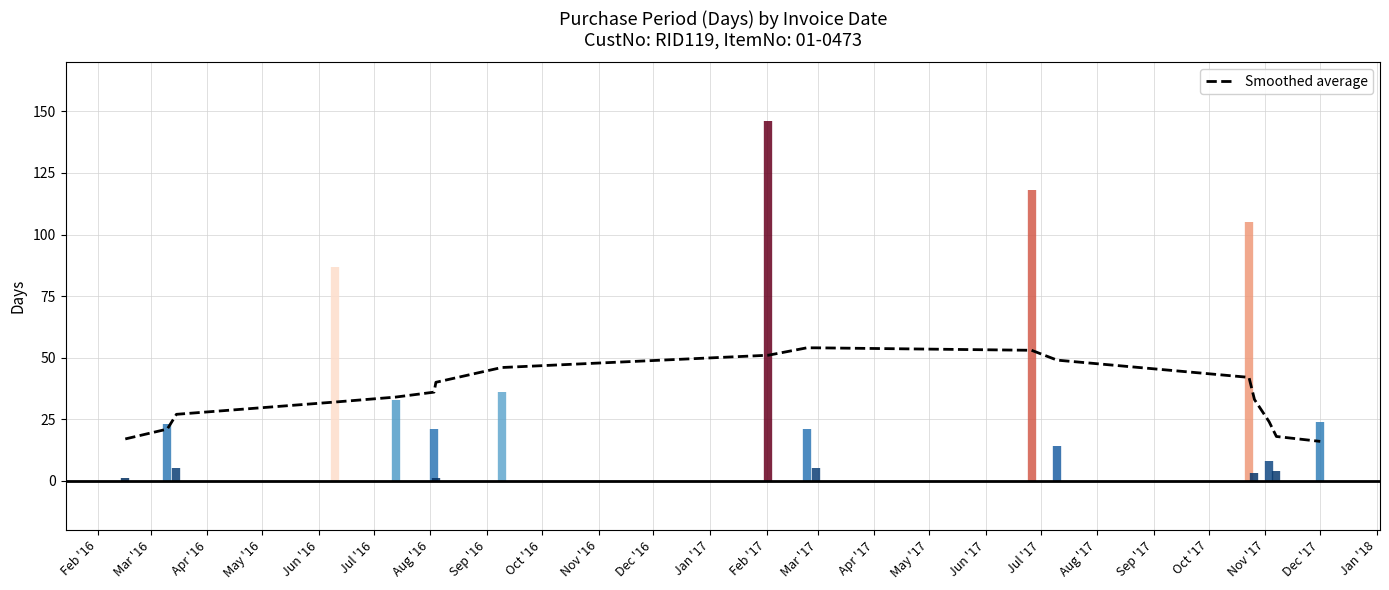

What is the lowest value of the Smoothed average series?

16